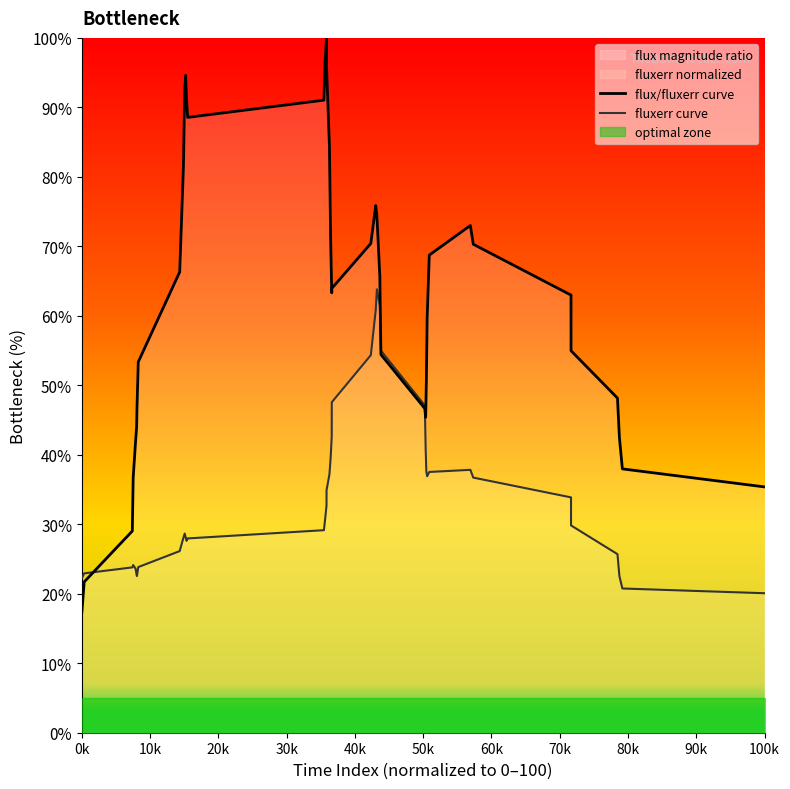

What is the average value of the flux/fluxerr curve series?

62.7